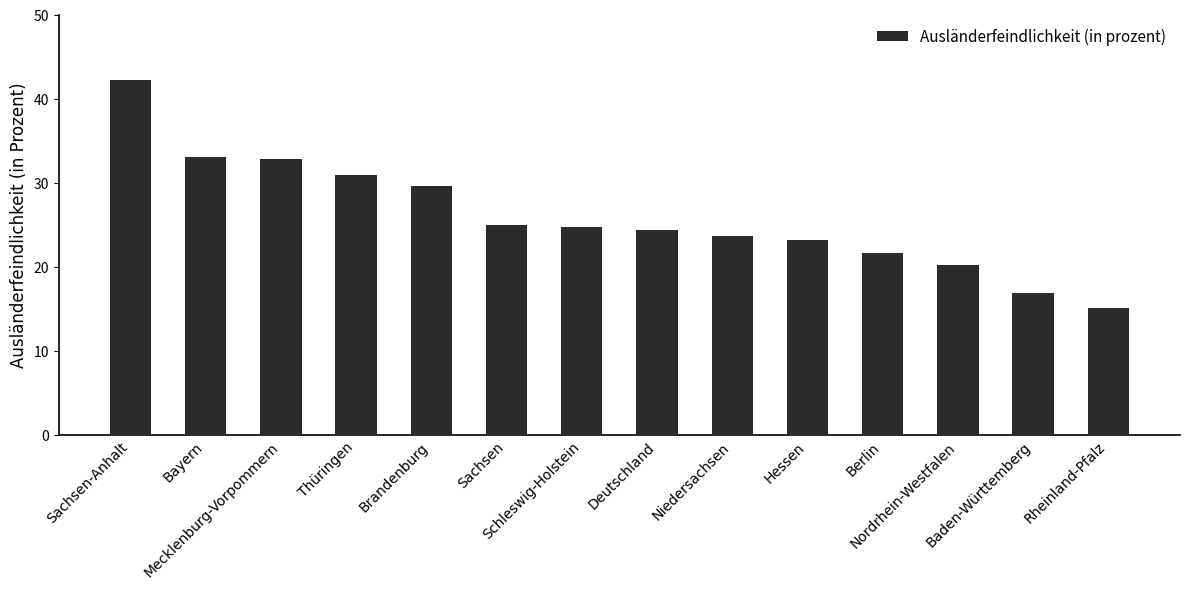

At which category does the chart reach its peak across all series?

Sachsen-Anhalt